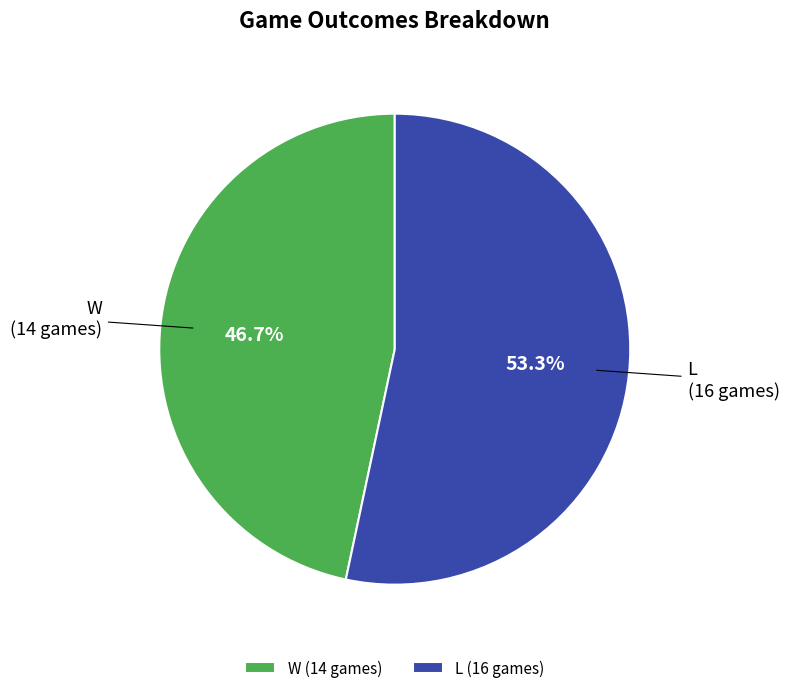

What percentage do W and L together represent?

100.0%